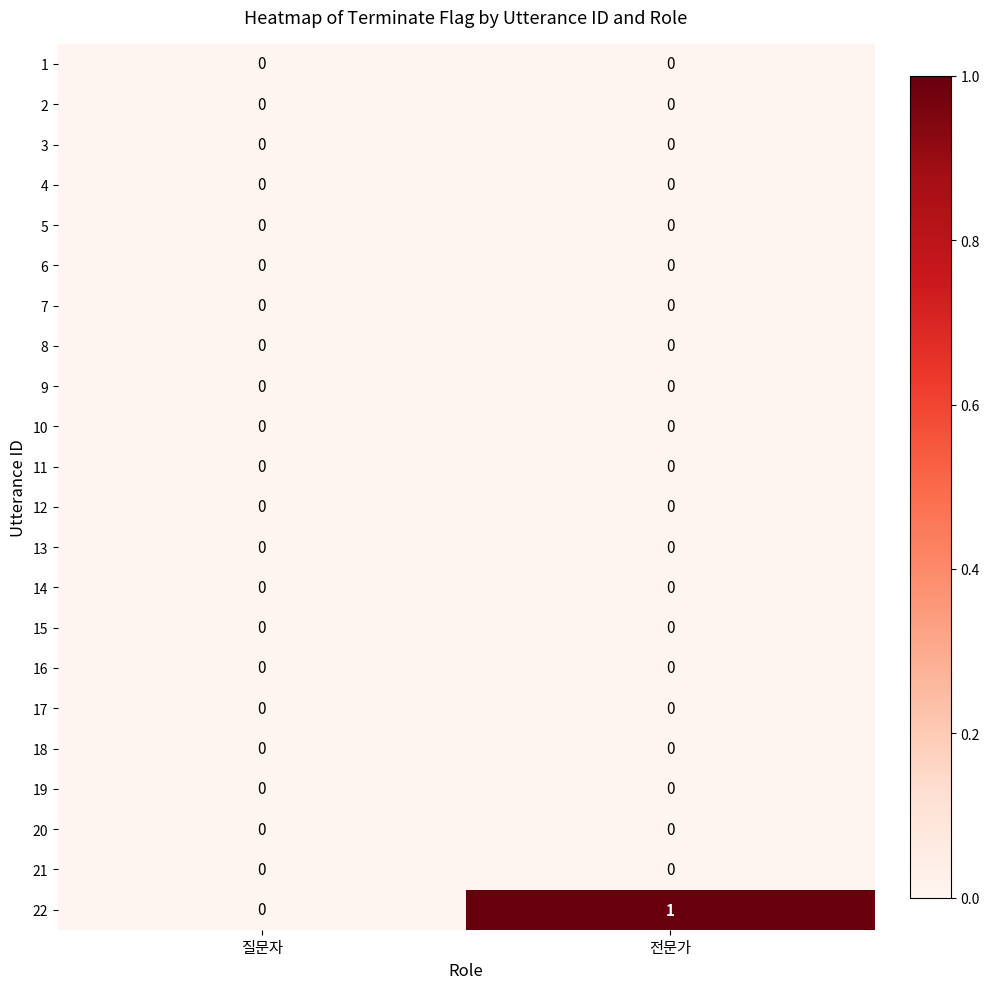

Count the number of data series in this chart.

22